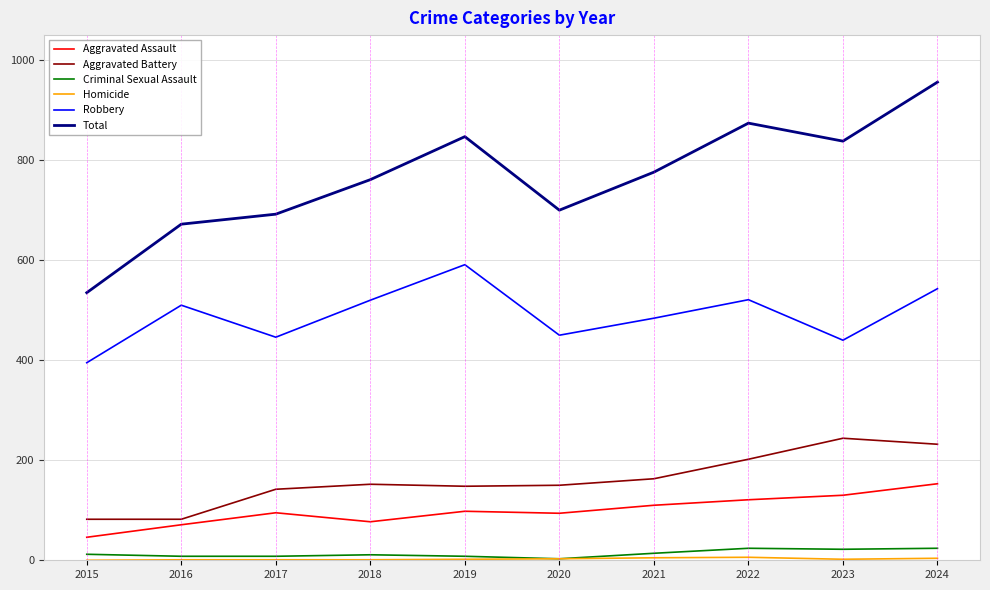

Read the Robbery value at 2022, to the nearest 5.

520